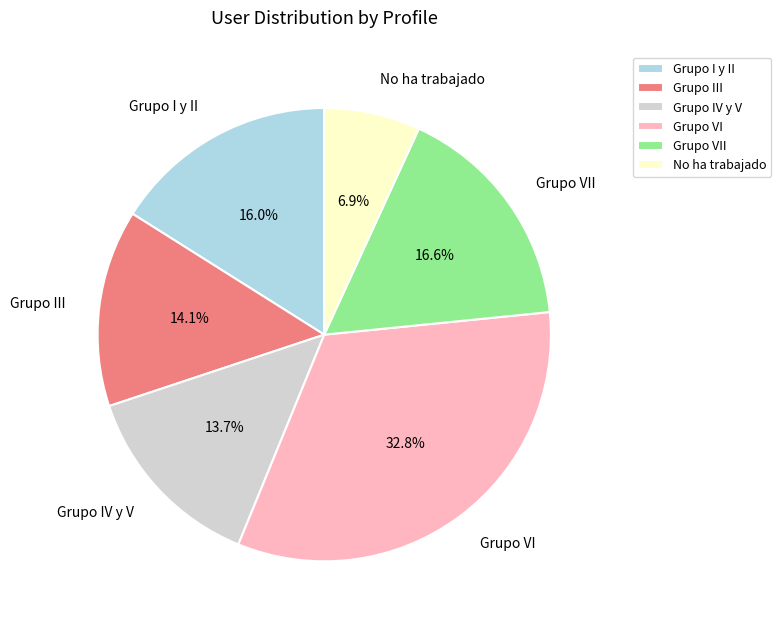

Which category has the biggest portion of the pie?

Grupo VI